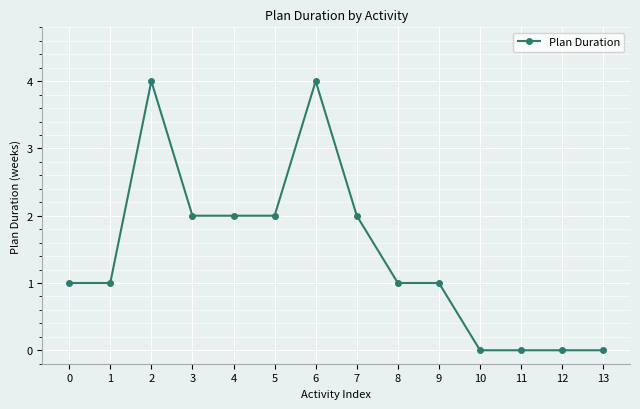

Count the number of data series in this chart.

1